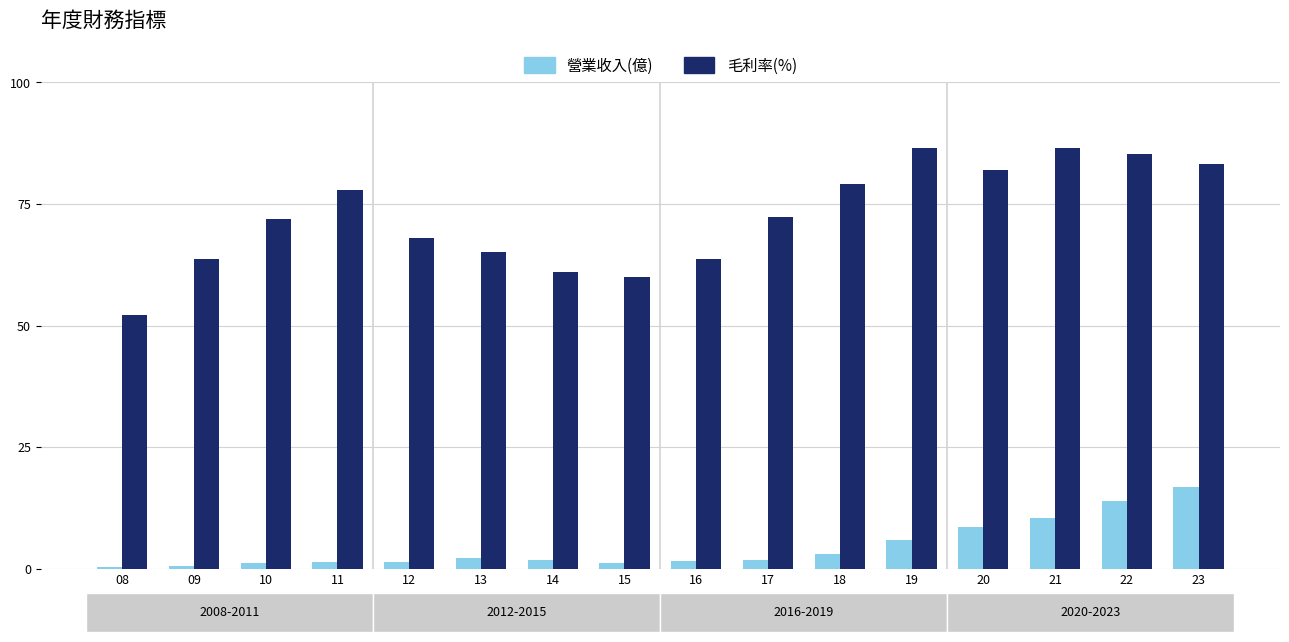

What are all the series names shown in the legend?

營業收入(億), 毛利率(%)